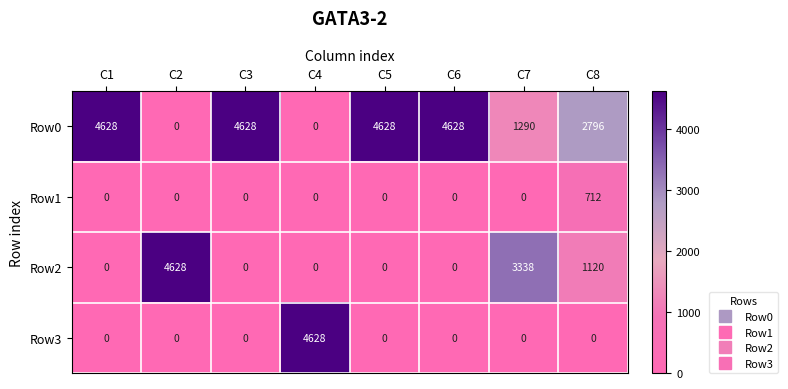

What is the total value across all series at C3?

4628